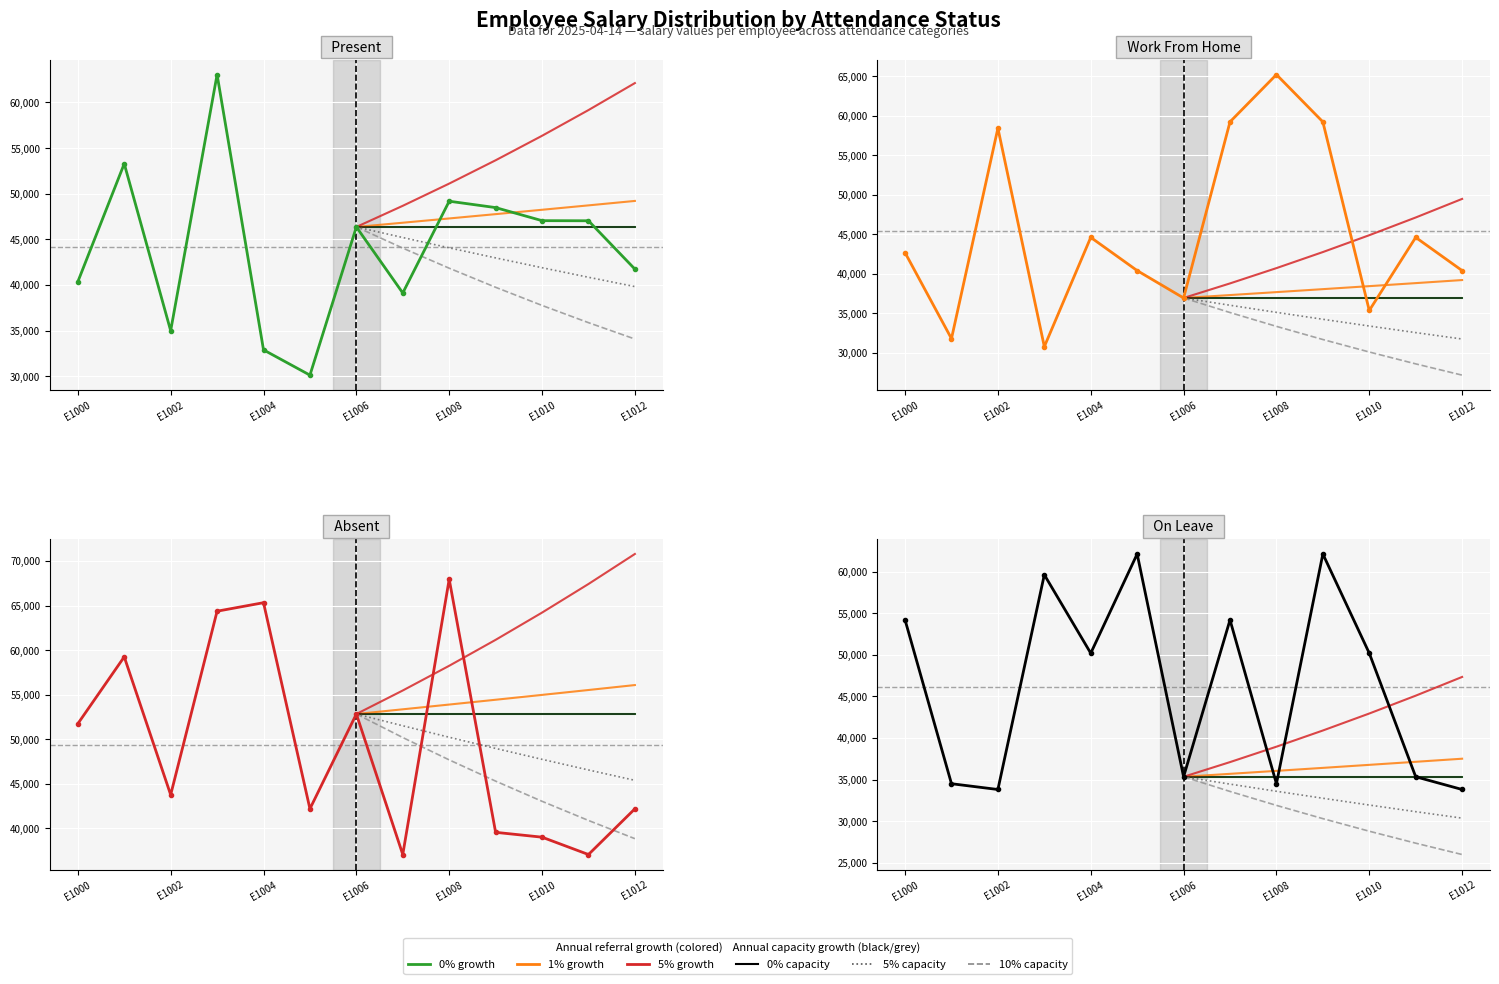

What is the value of the Present point at the 2nd from the left?

53285